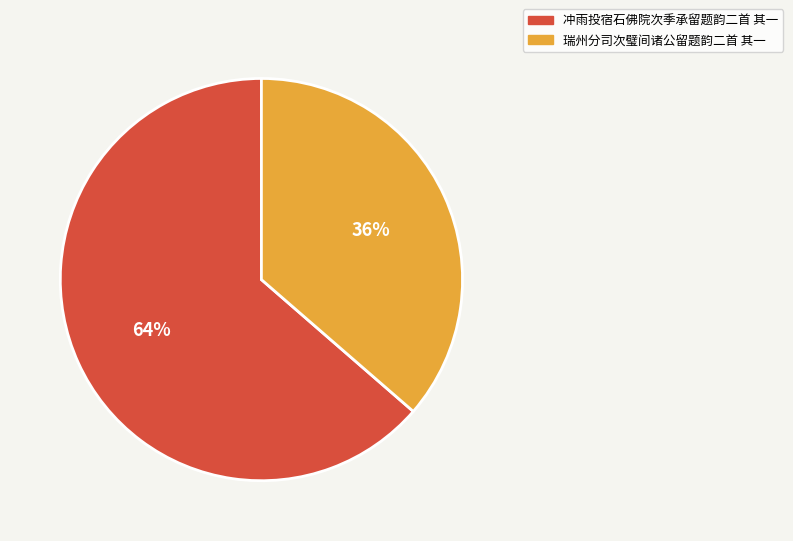

To the nearest percent, what is the combined percentage of 冲雨投宿石佛院次季承留题韵二首 其一 and 瑞州分司次璧间诸公留题韵二首 其一?

100%